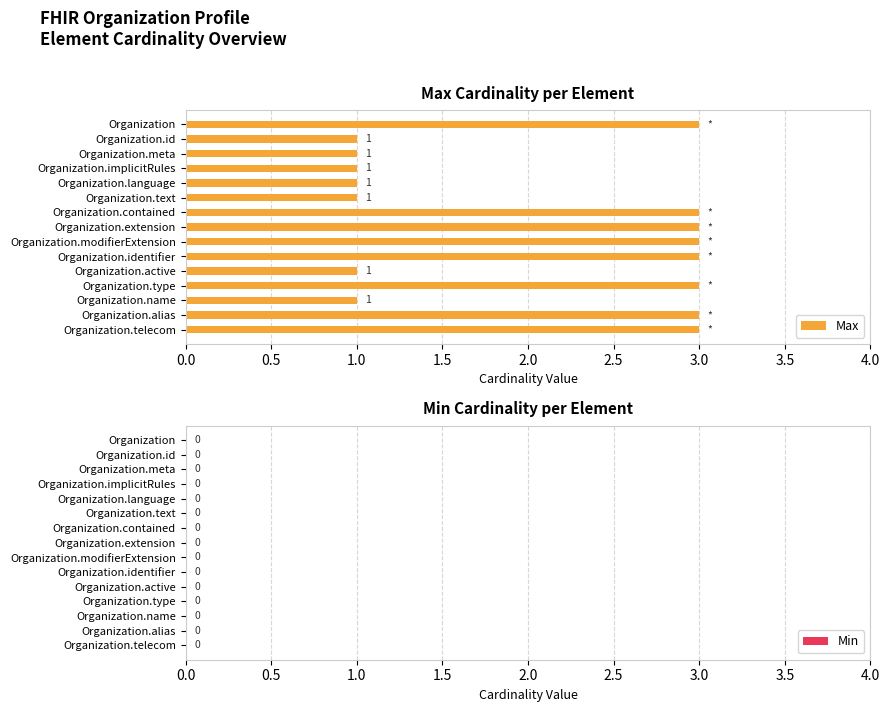

What is the ratio of the value at Organization.text to the value at Organization.language?

1.0